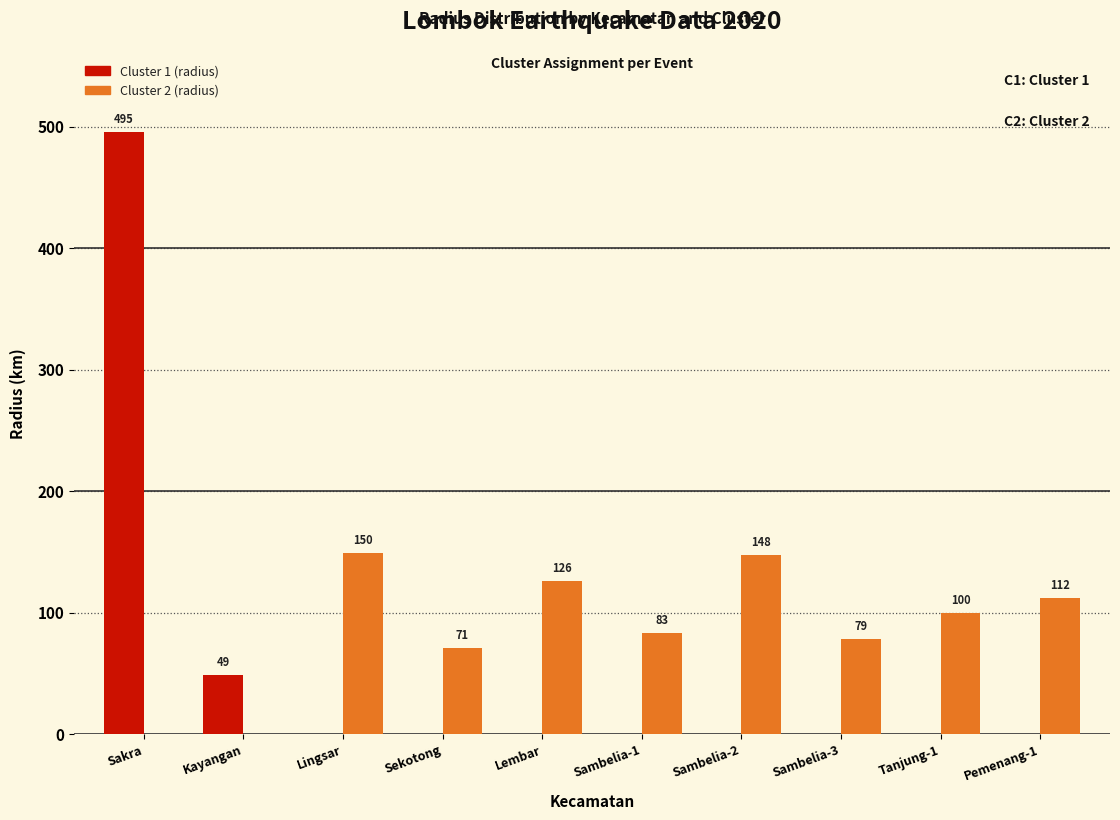

At which category is the sum across all series the highest?

Sakra